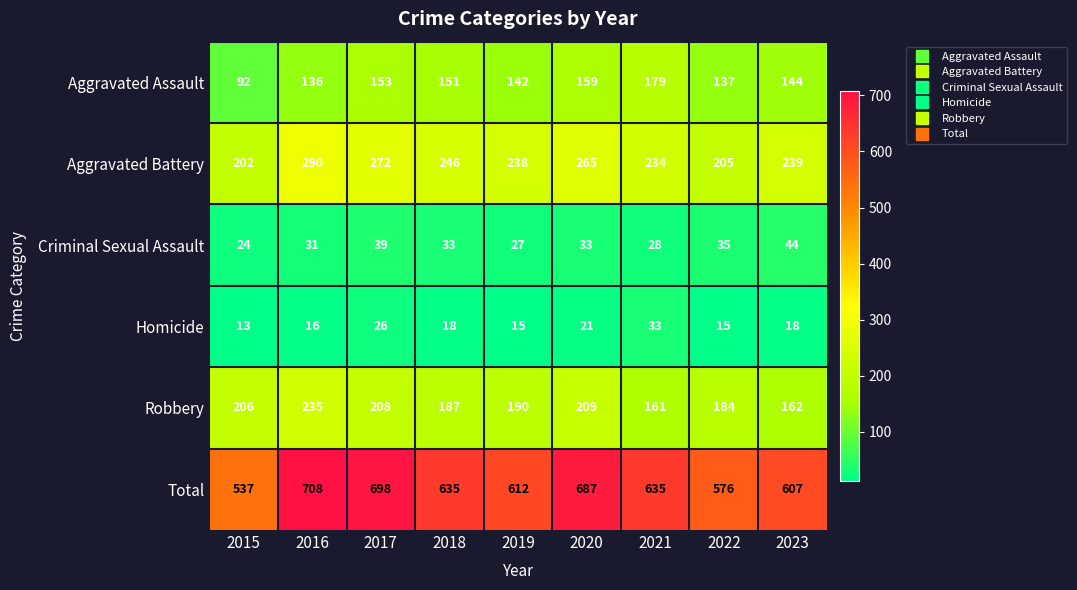

True or false: Criminal Sexual Assault has a value of 13 at 2023.

False